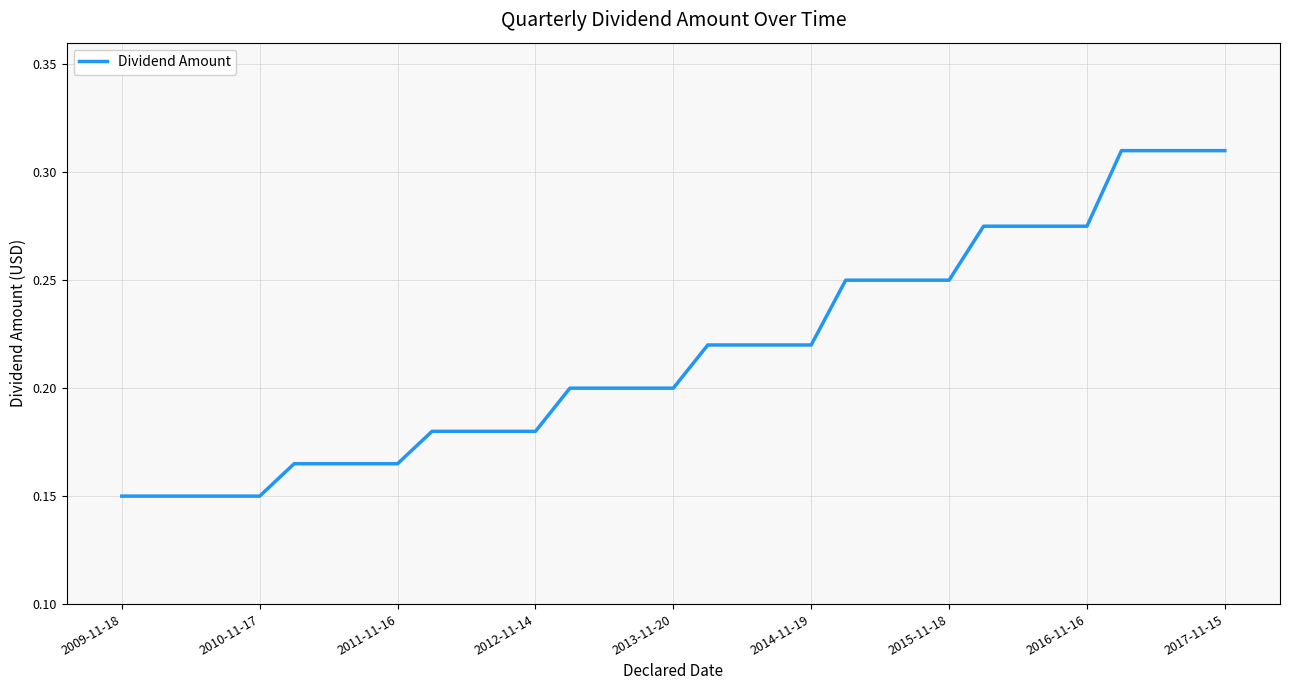

What is the sum of all values?

7.2